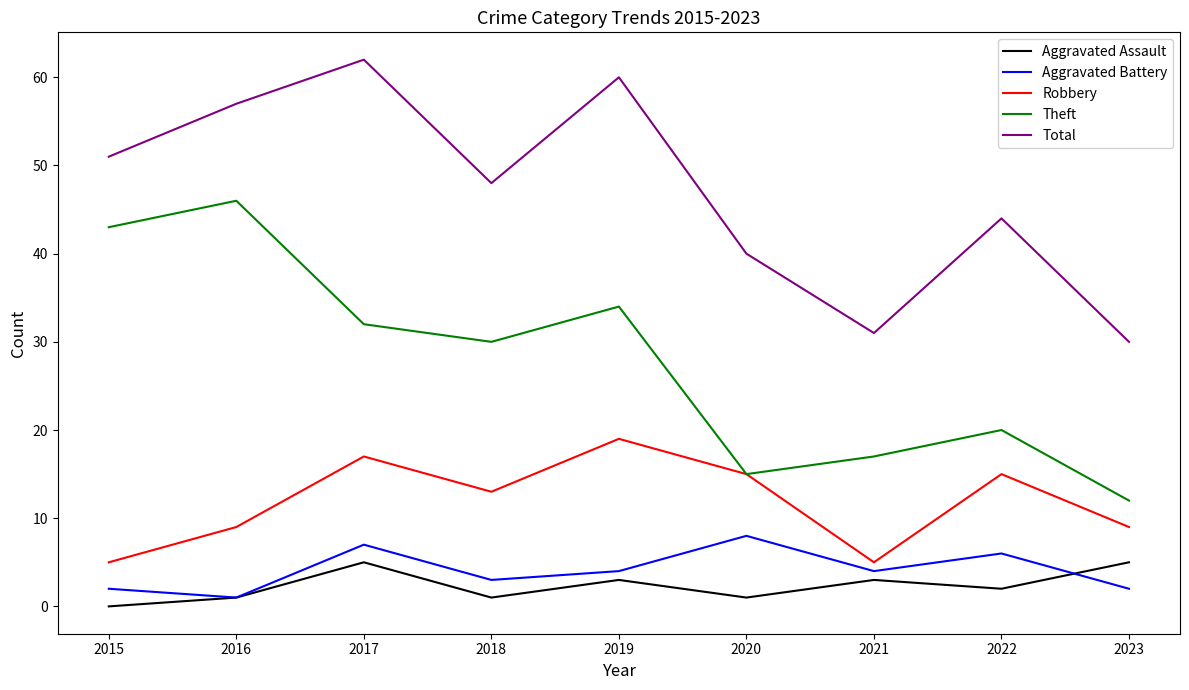

True or false: Robbery and Aggravated Battery intersect in this chart.

False